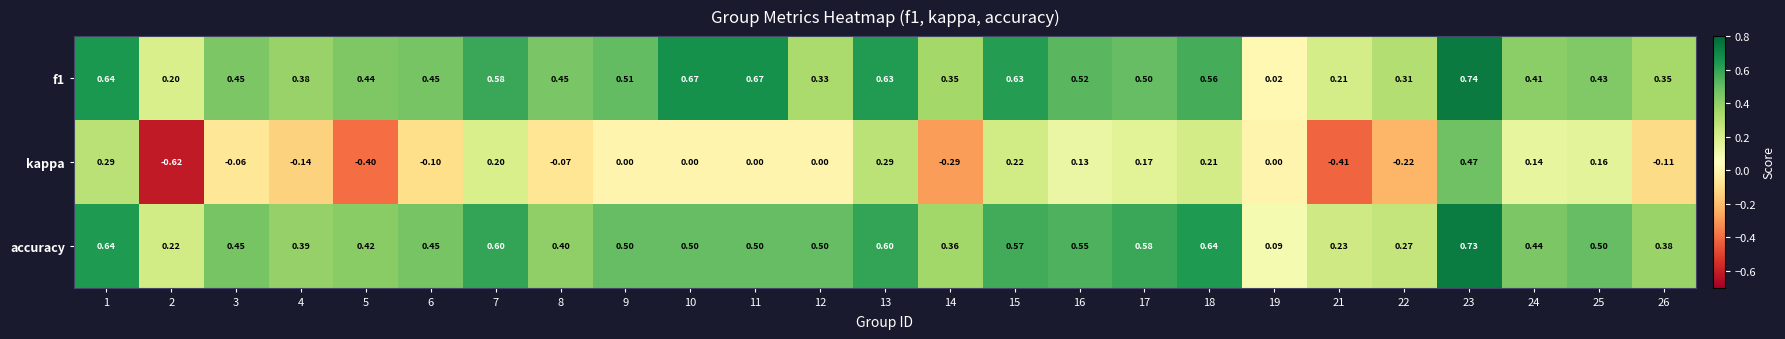

Between 13 and 22, which series saw the biggest shift?

kappa